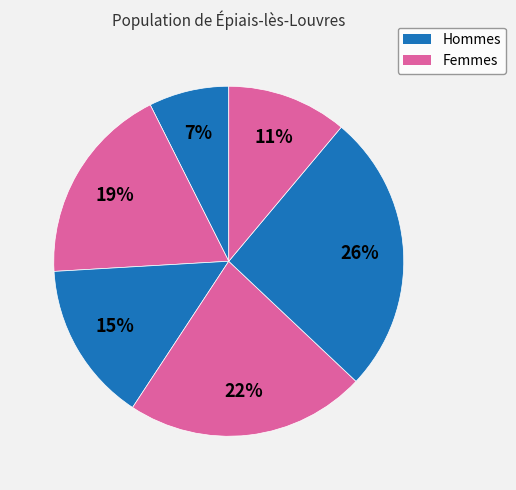

Which slice is the smallest?

0_1